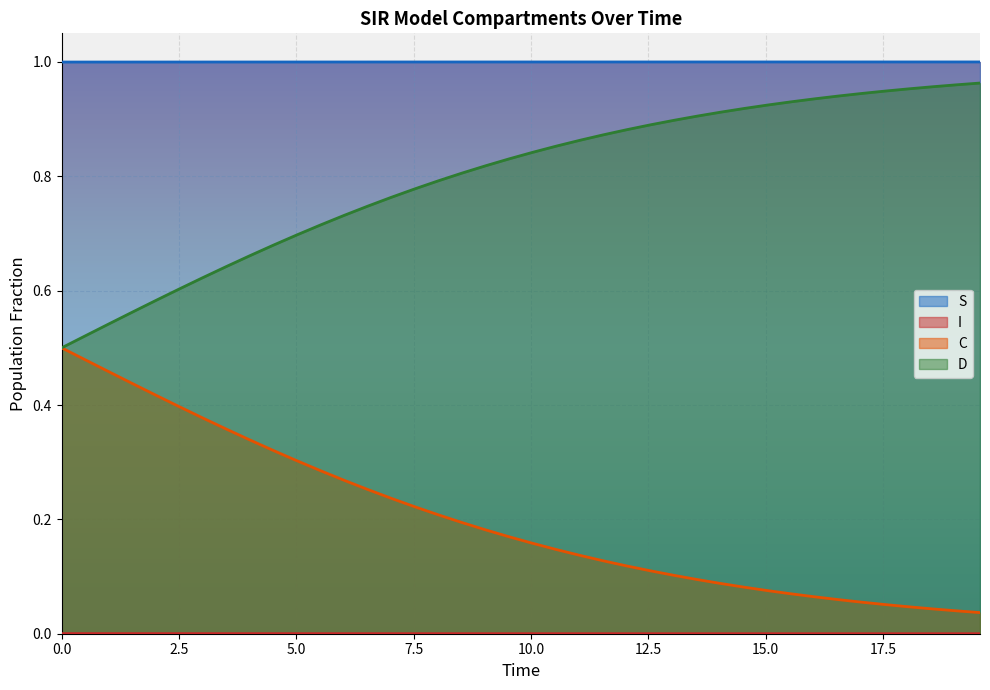

True or false: D has a value of 0.7 at 0.0.

False